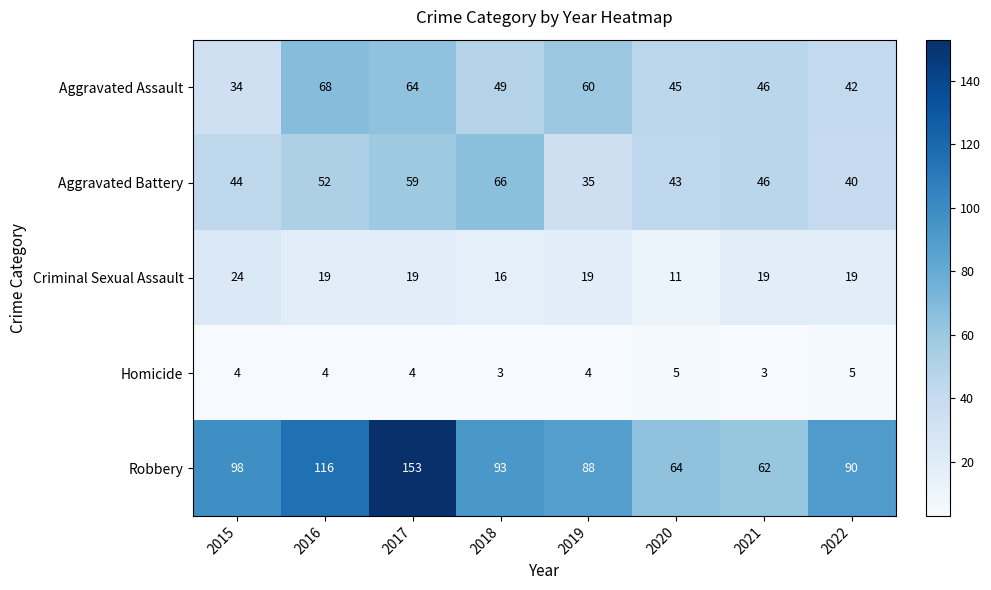

Between 2015 and 2019, which series saw the biggest shift?

Aggravated Assault